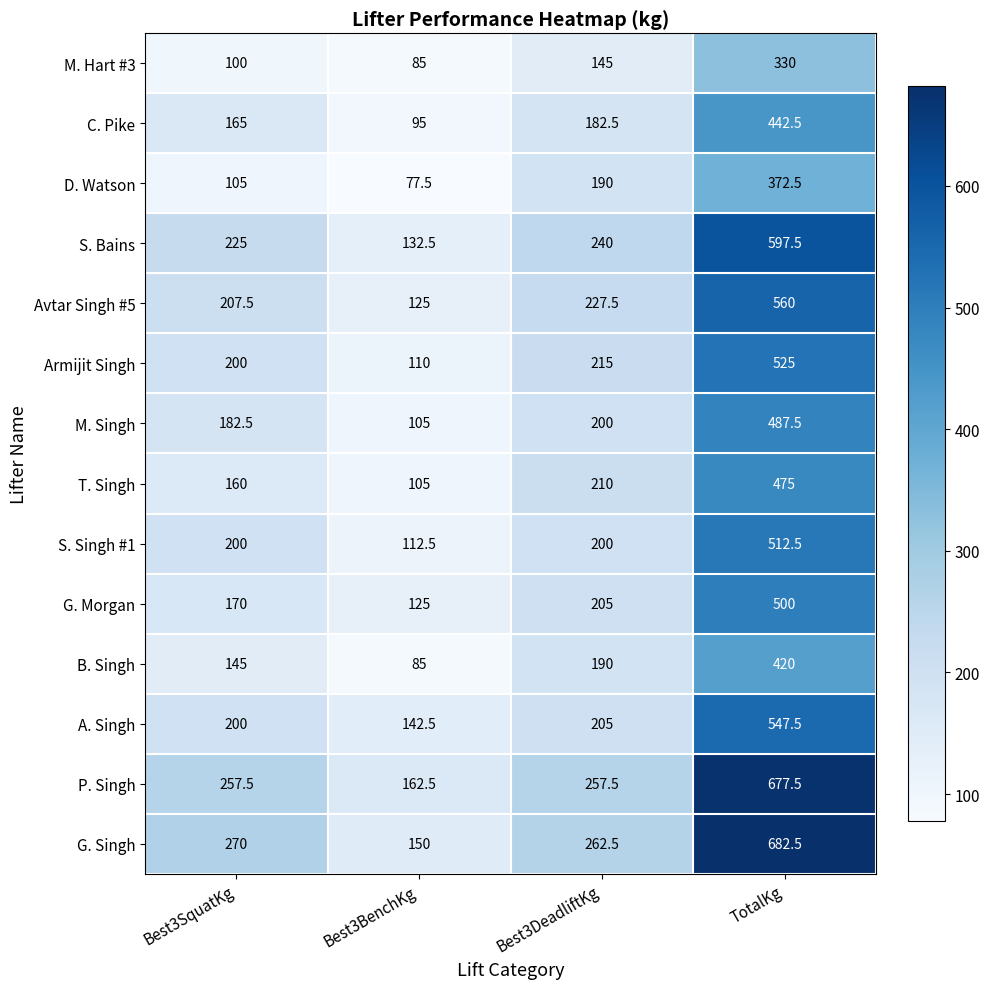

What is the approximate value of Avtar Singh #5 at Best3SquatKg?

207.5